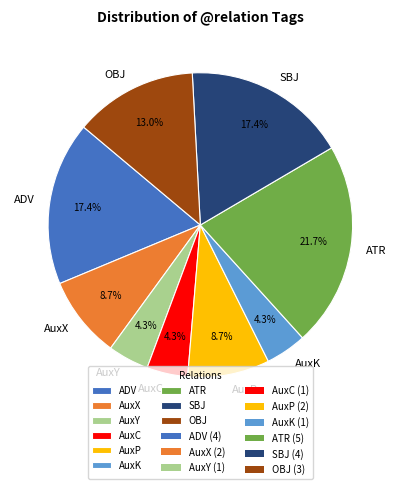

Is AuxK the majority of the pie?

No